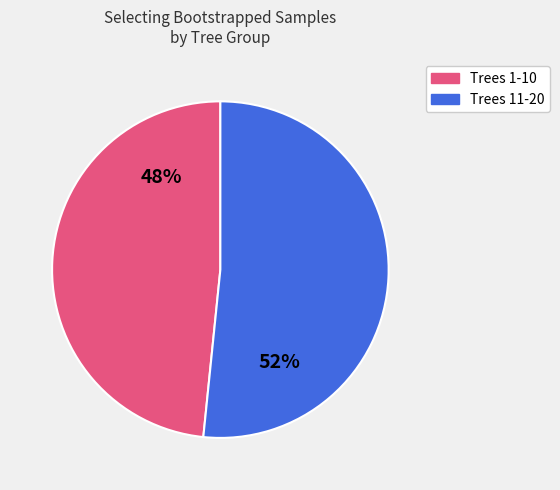

To the nearest percent, what is the average slice percentage?

50%